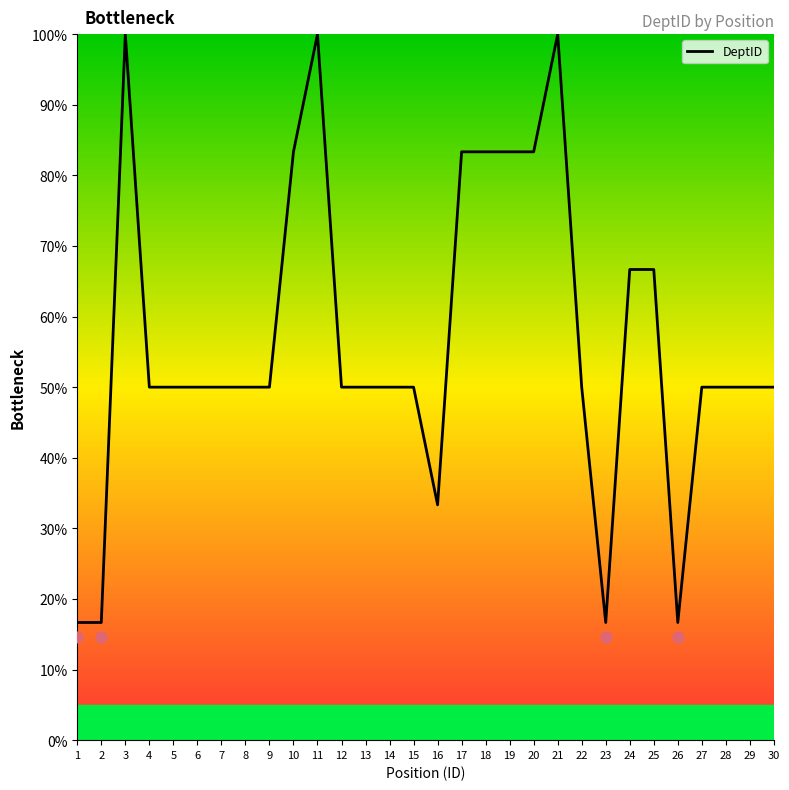

Between 19 and 25, which is larger?

19